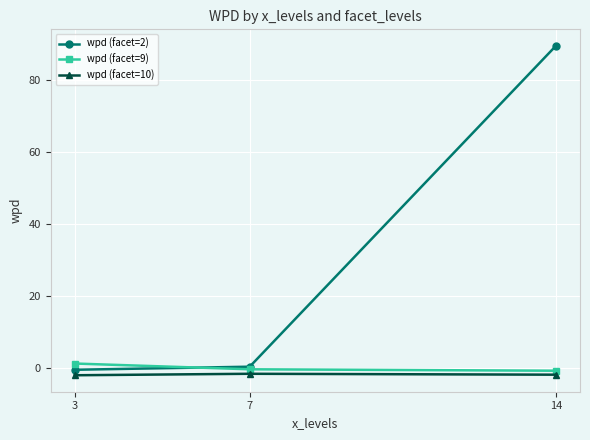

What is the sum of the wpd (facet=9) values at 14 and 7?

-0.9